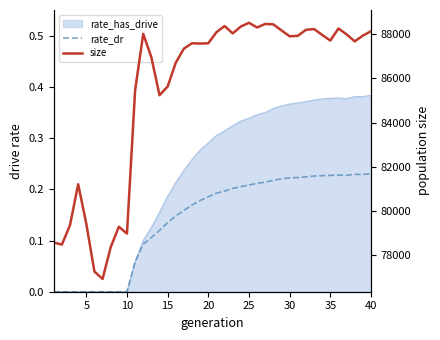

True or false: size has more than 1 points higher than both neighbors.

True